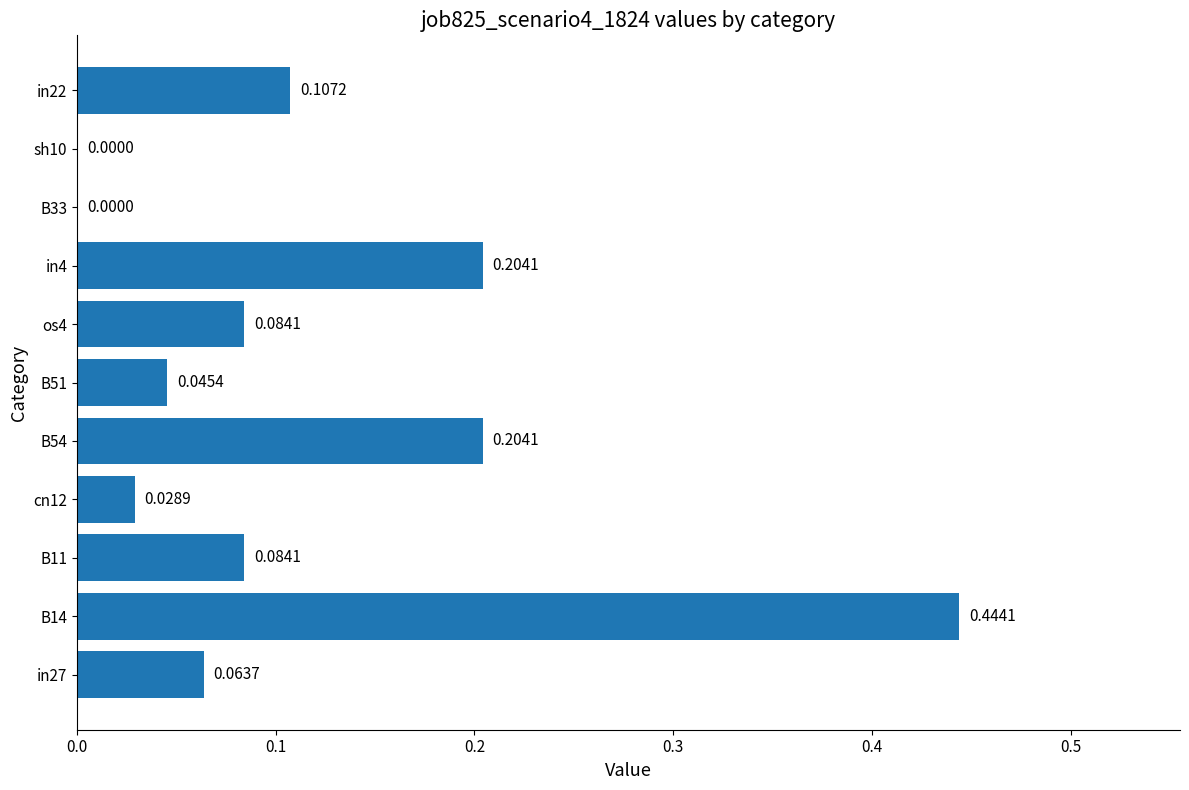

What is the change in value from in27 to in4?

+0.1